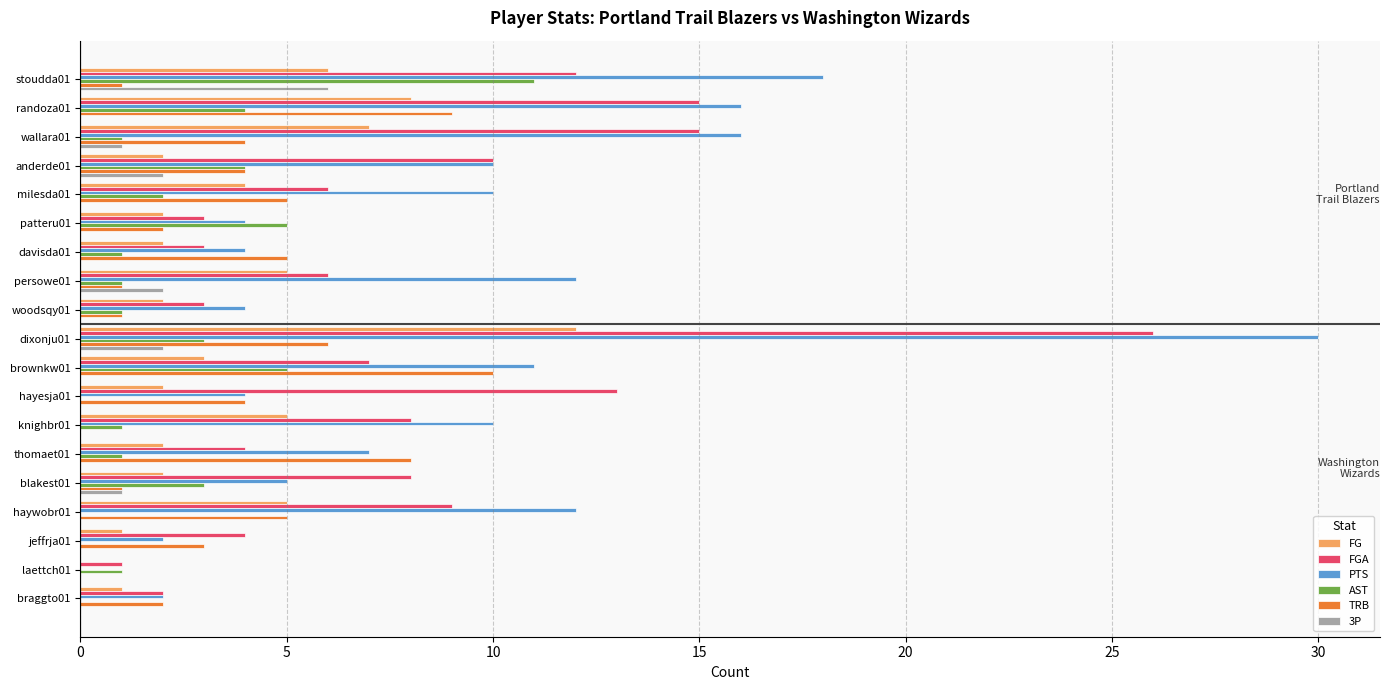

Which series has the largest range (max minus min)?

PTS